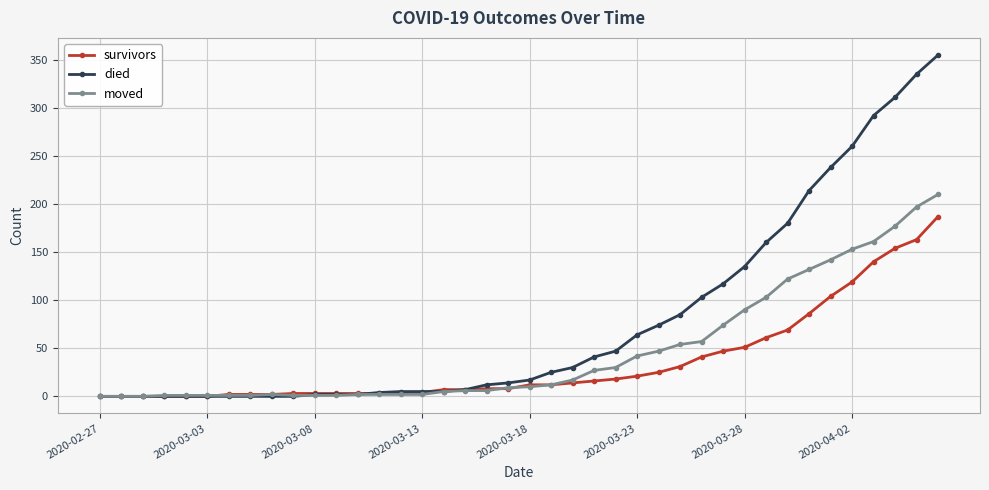

Which series has the largest range (max minus min)?

died